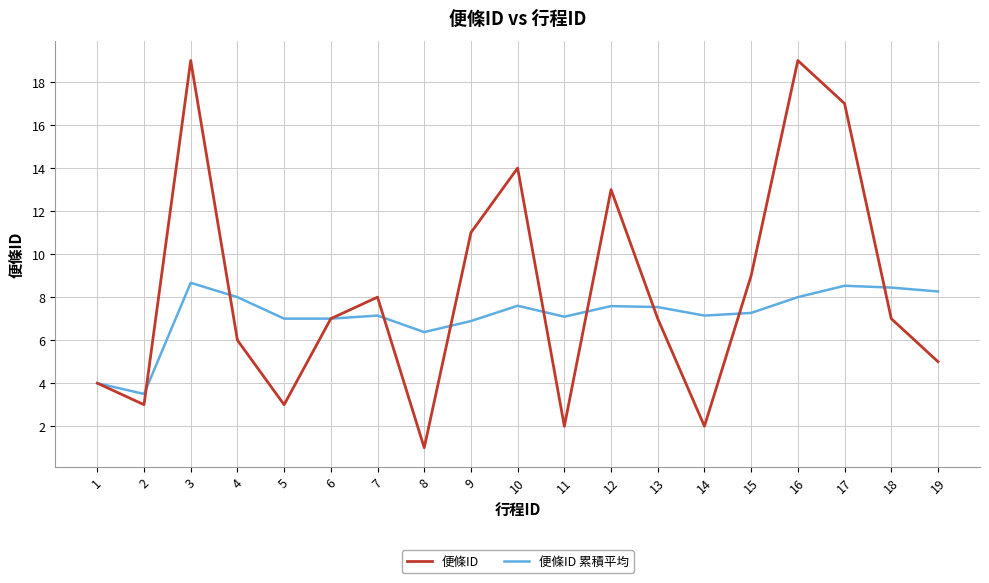

Is it true that 便條ID equals 24.7 at 17?

False